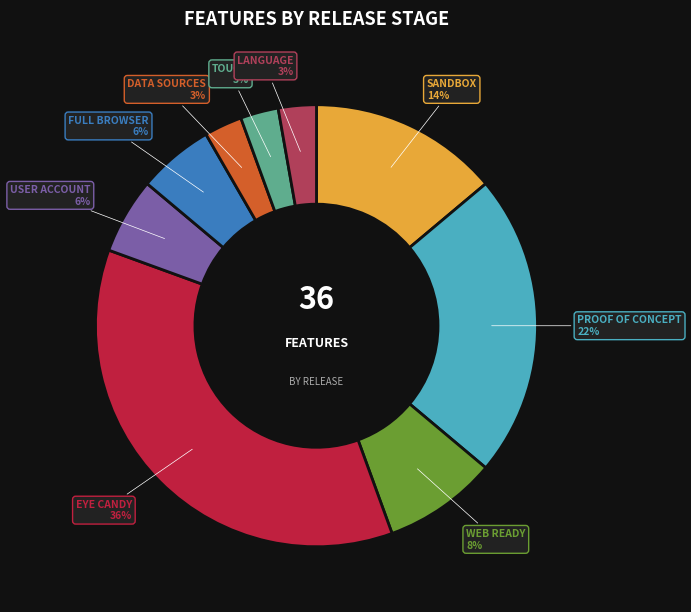

Does any single category account for the majority?

No